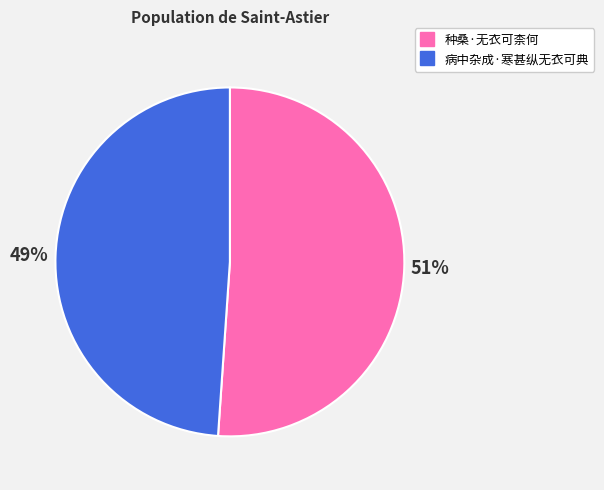

How many slices are in this pie chart?

2